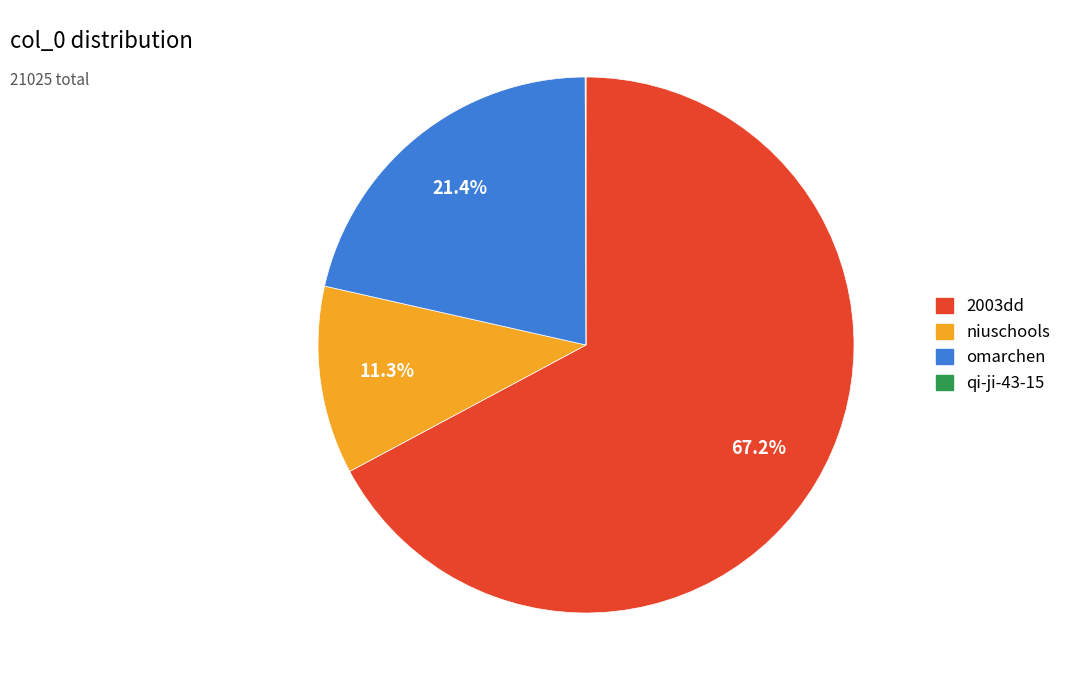

Between 2003dd and omarchen, which is larger?

2003dd